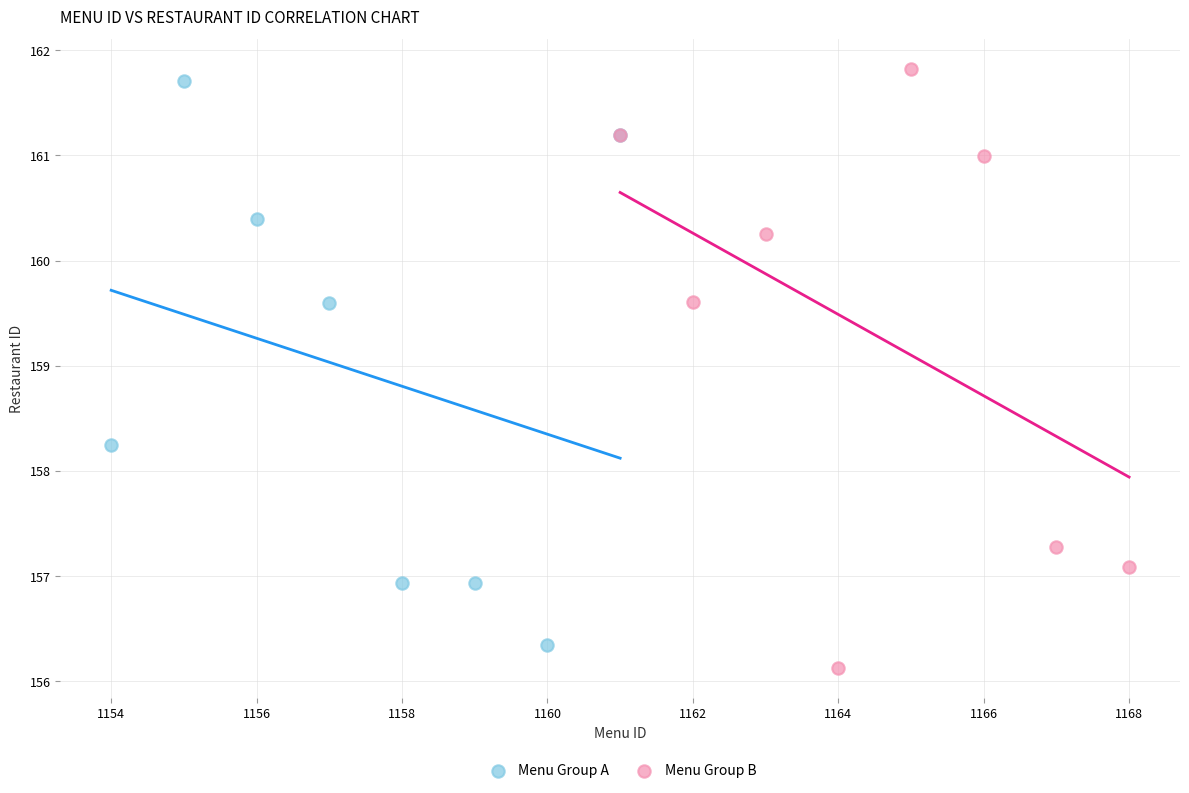

Which series contains the highest Y value?

Menu Group B